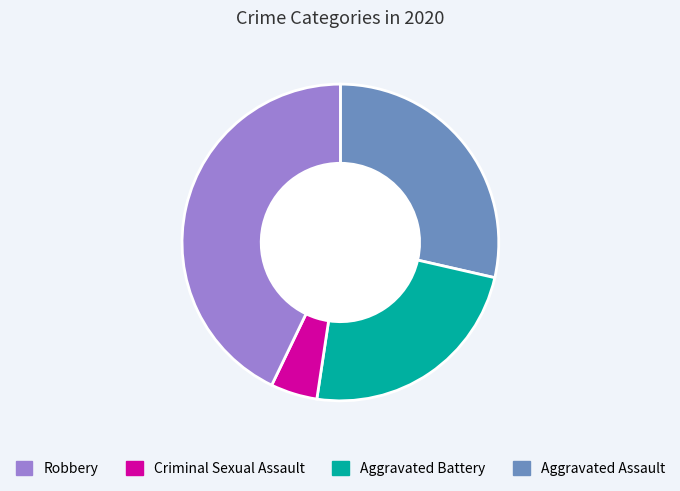

Is there a majority slice in this chart?

No